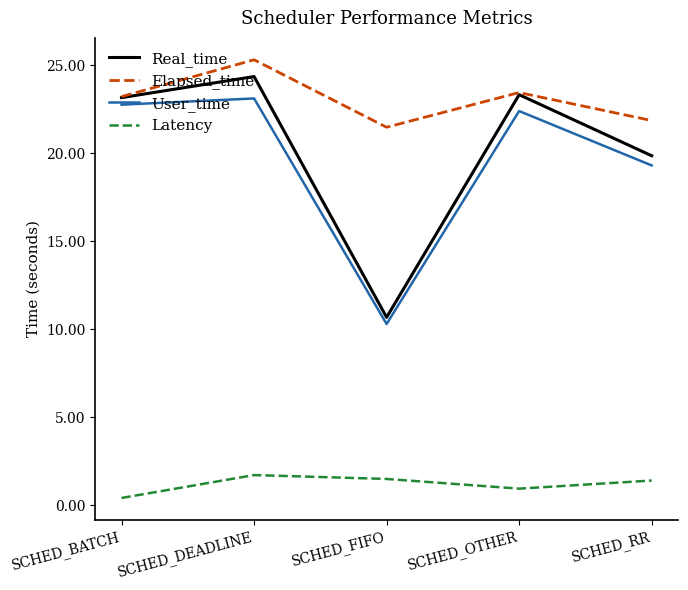

The Real_time series shows 17.7 at SCHED_FIFO. True or false?

False